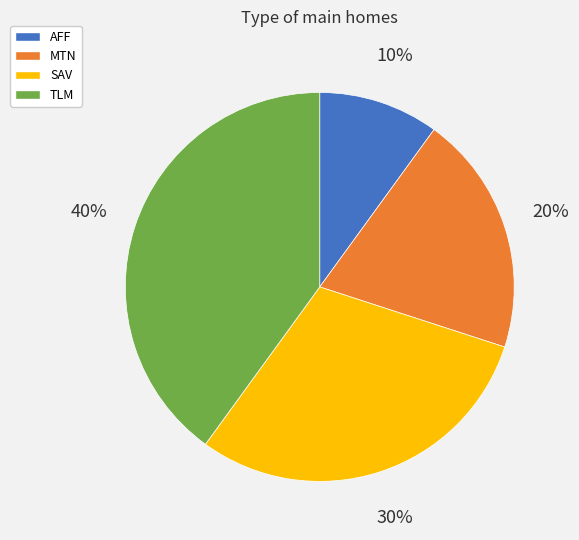

How many segments does this pie chart have?

4